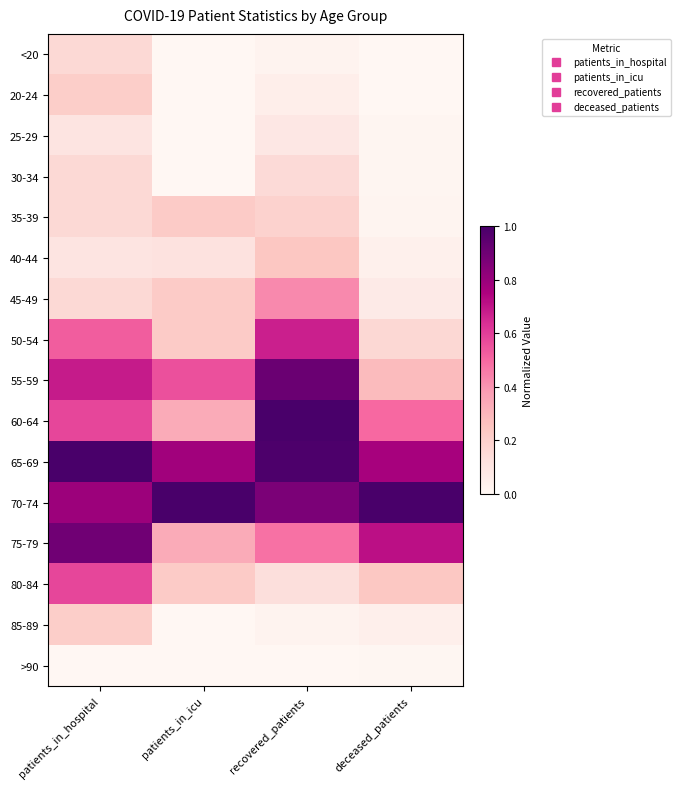

At how many categories does at least one series exceed 0?

4